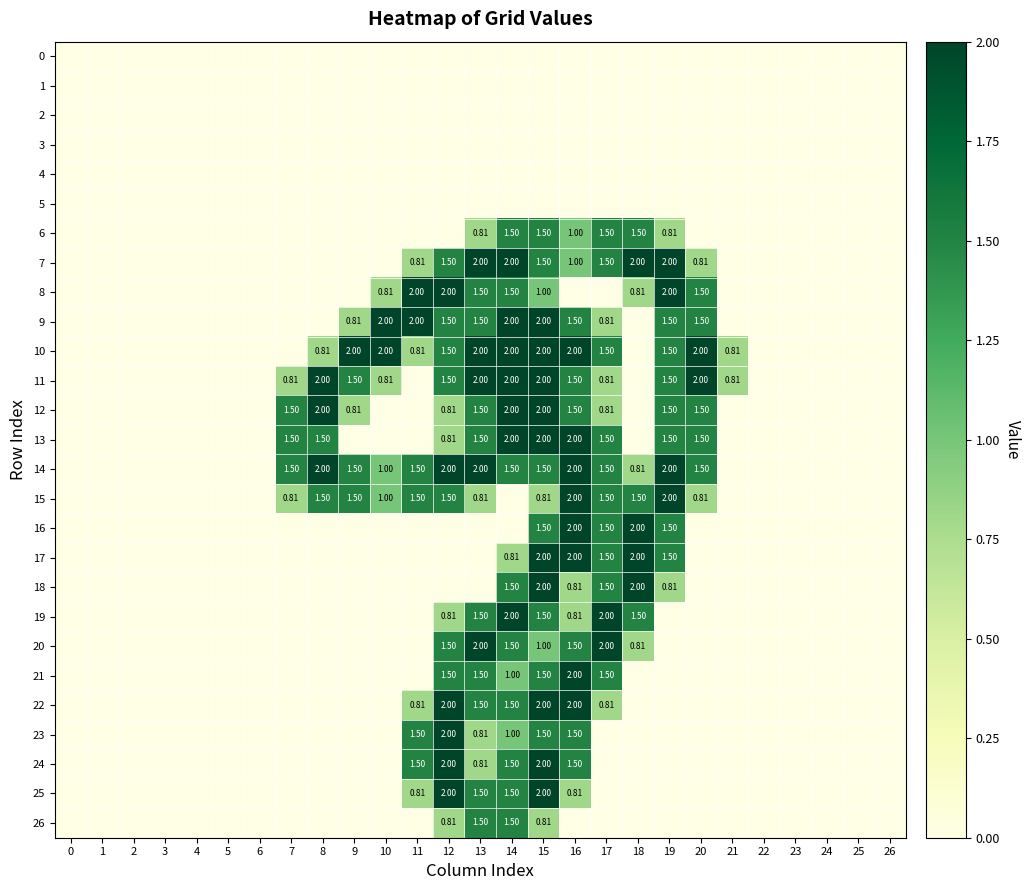

Which series has the widest spread of values?

7